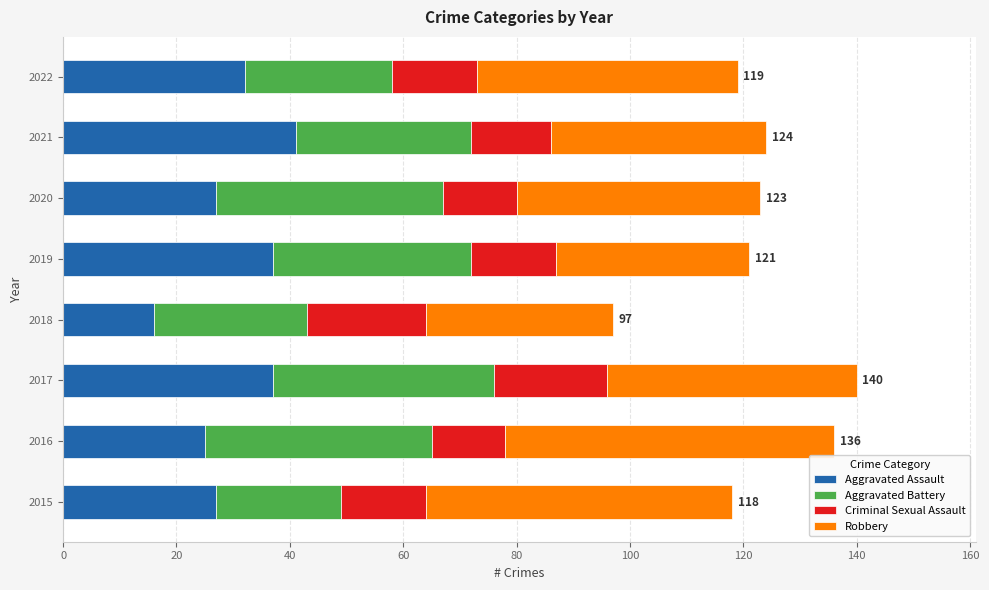

What is the difference between the second highest and minimum values in the Aggravated Assault series?

21